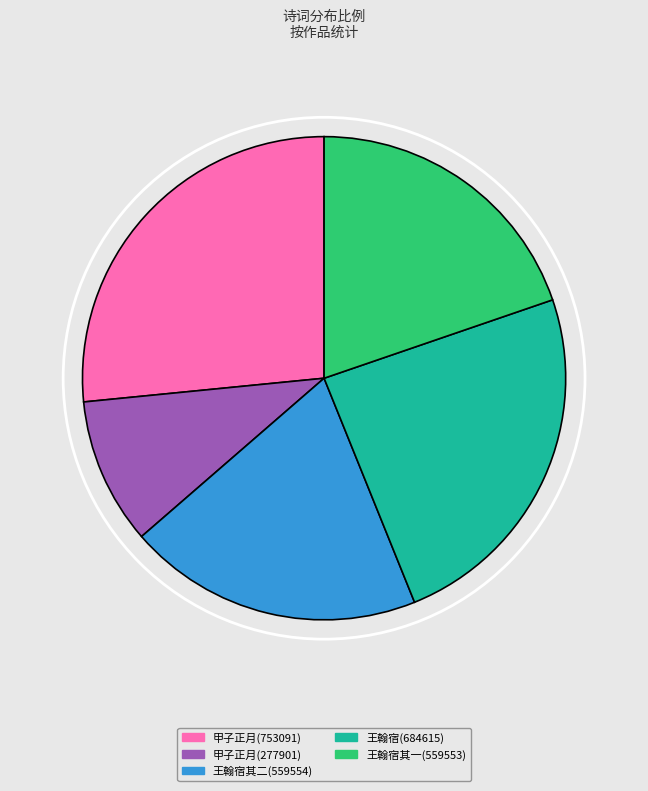

Which slice is the smallest?

甲子正月(277901)